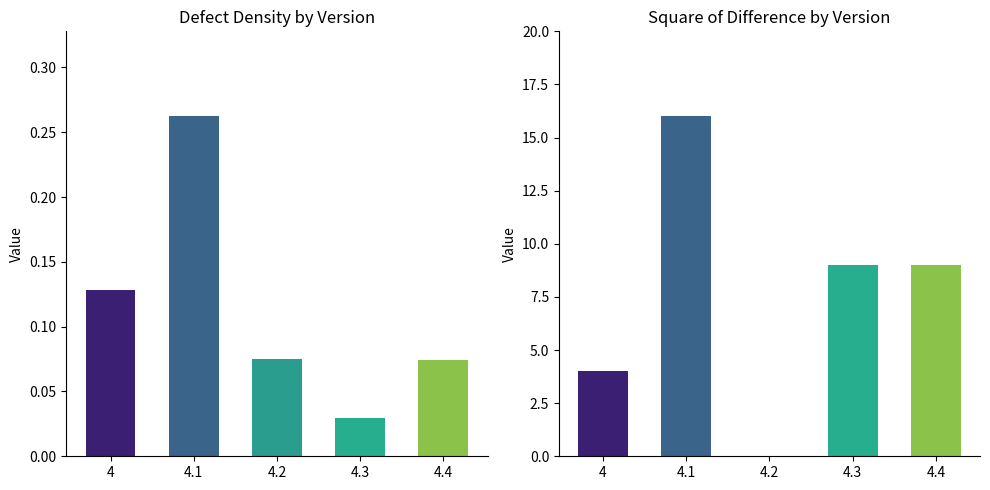

Reading left to right, extract all data points from this chart.

Defect Density: 4=0.1	4.1=0.3	4.2=0.1	4.3=0.0	4.4=0.1
Square of difference: 4=4.0	4.1=16.0	4.2=0.0	4.3=9.0	4.4=9.0